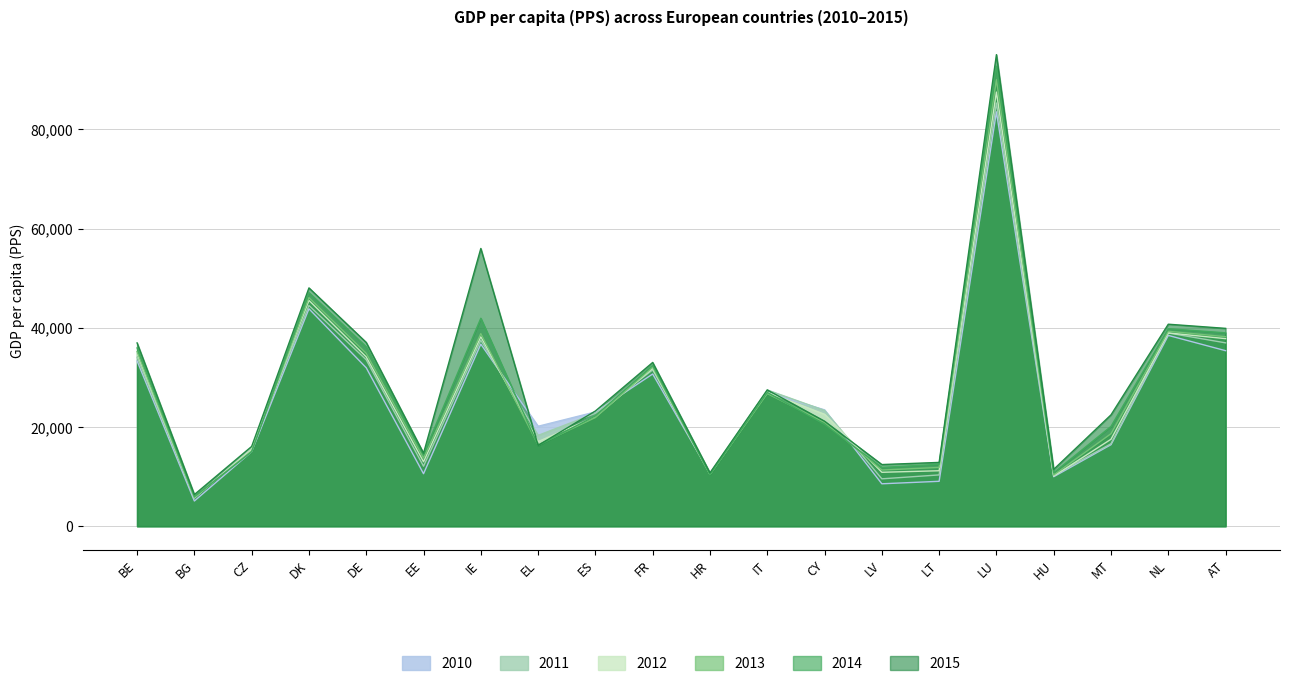

What is the spread (max minus min) of values at DE?

5110